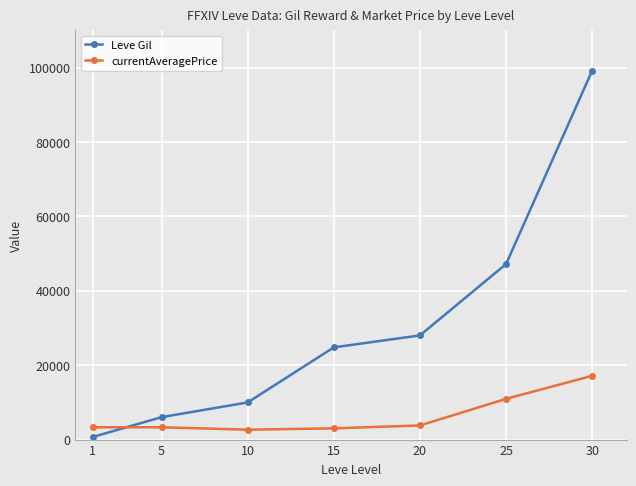

Between which two adjacent categories do currentAveragePrice and Leve Gil first intersect?

1 and 5